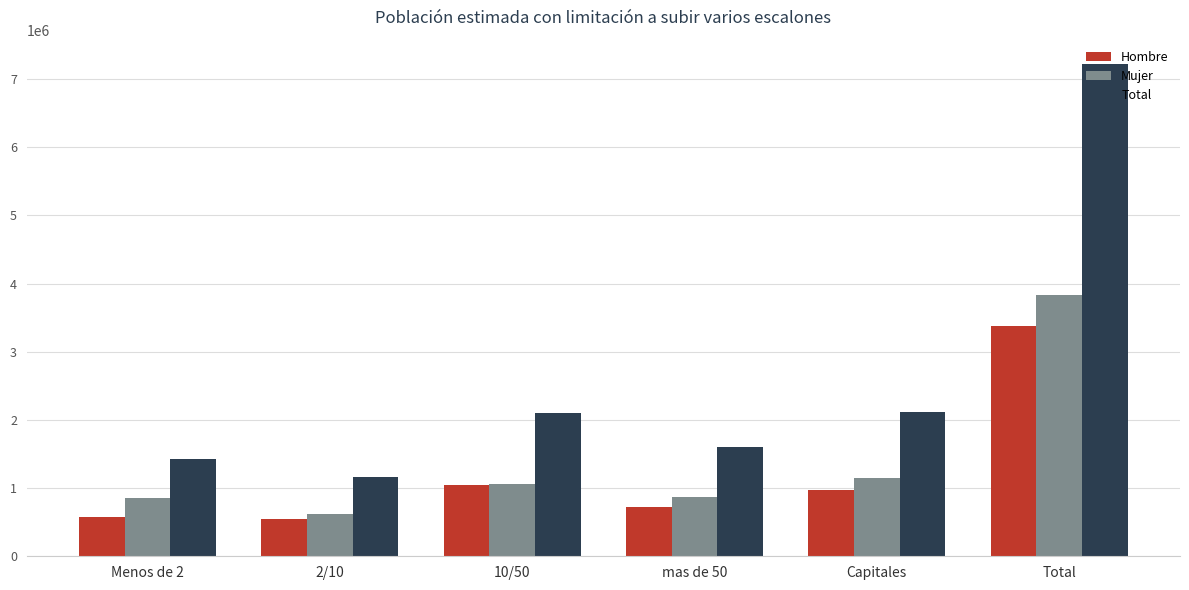

What is the difference between the maximum and second lowest values in the Hombre series?

2812811